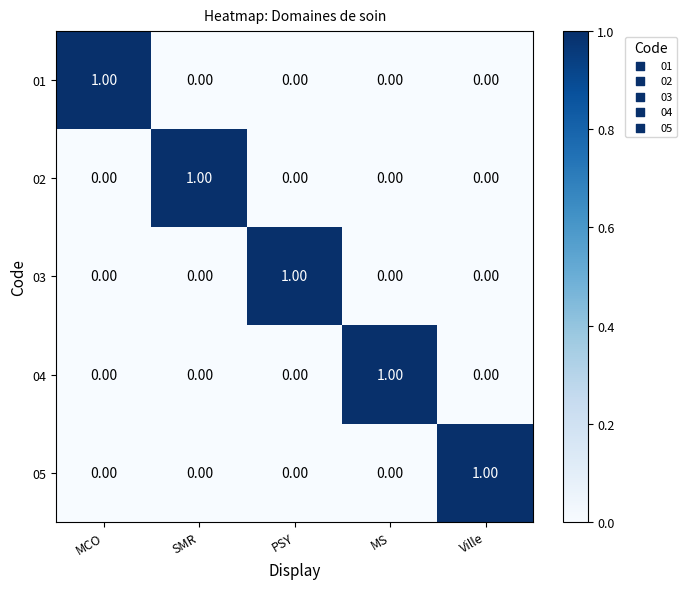

At how many categories does at least one series exceed 0?

5